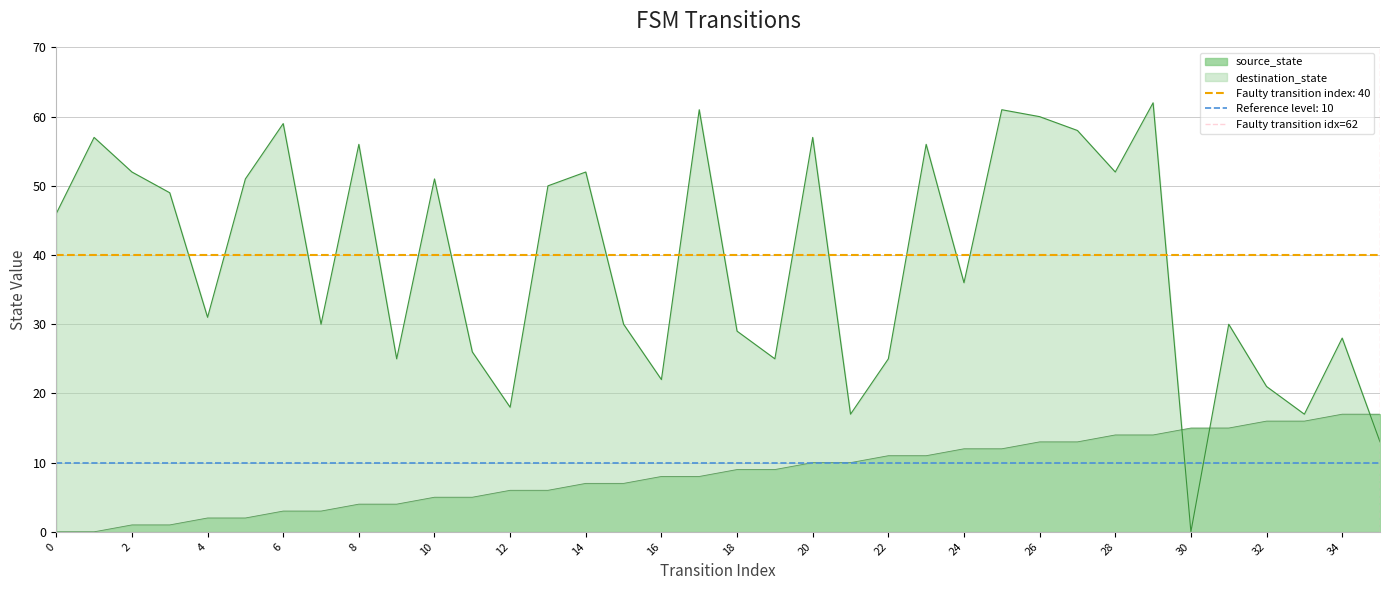

Which series ends up on top after the final intersection of destination_state and source_state?

source_state